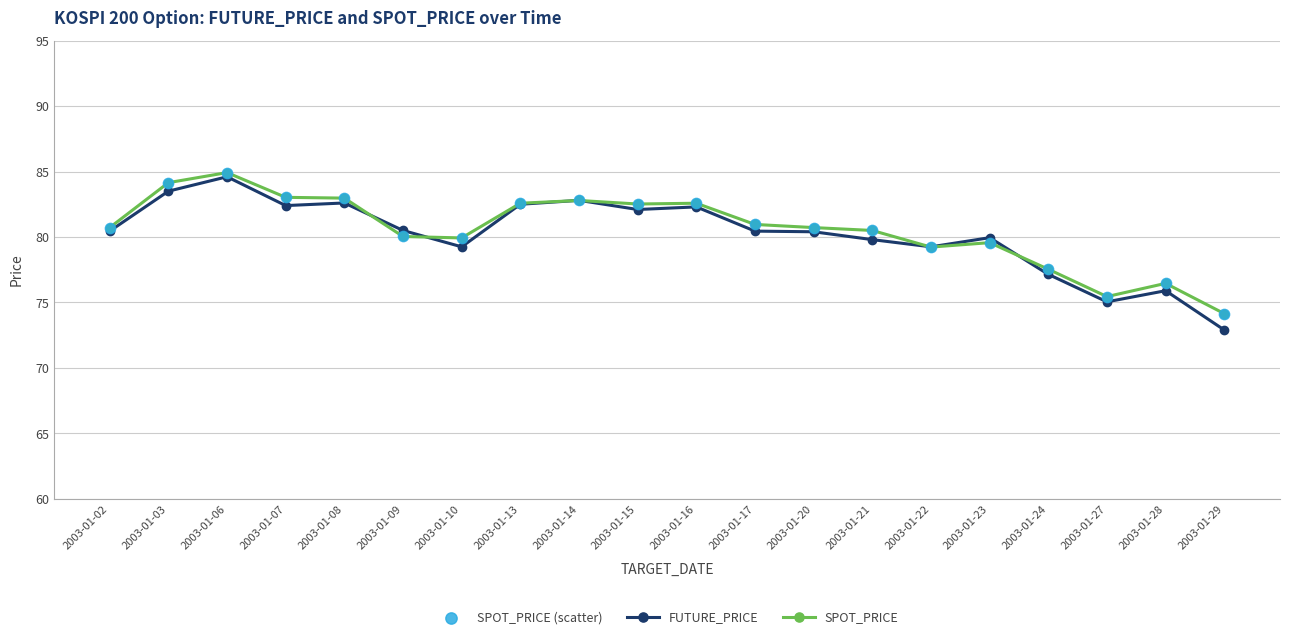

At how many categories does at least one series exceed 75?

19